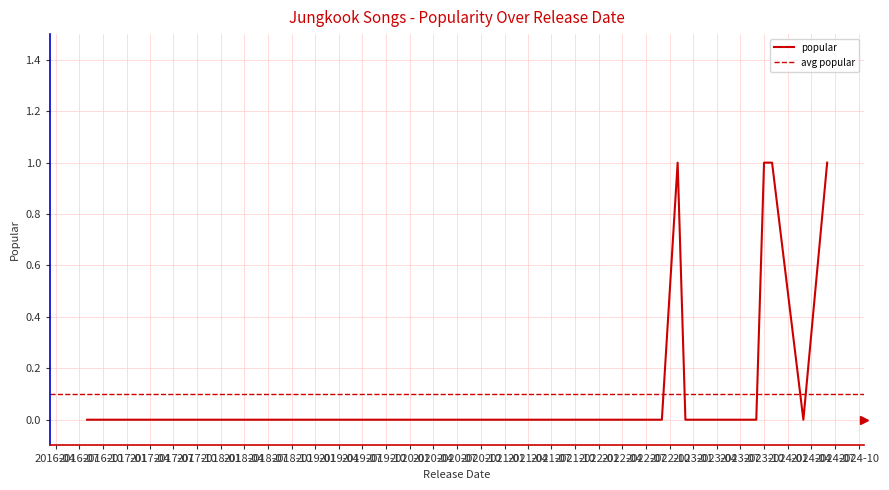

Reading right to left, what are all the values shown in this chart?

0	1	0	0	0	0	0	0	0	0	0	0	0	0	0	0	0	1	0	0	0	0	0	0	0	0	0	1	0	0	0	0	0	0	0	0	0	0	1	0